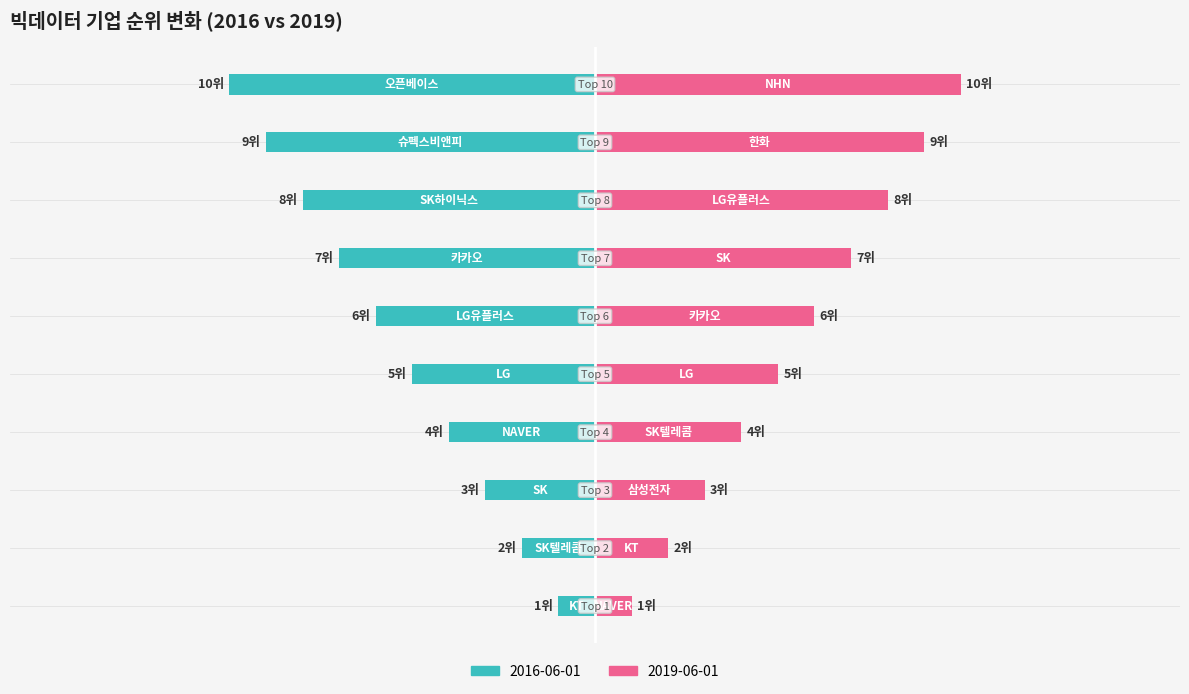

What is the label of the 2nd bar from the left?

SK텔레콤